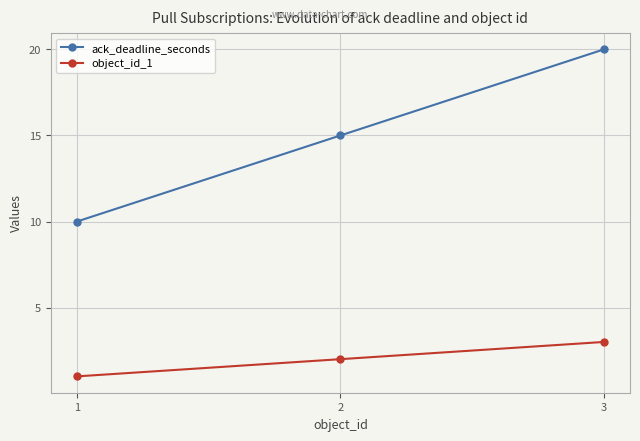

What is the smallest value displayed?

1